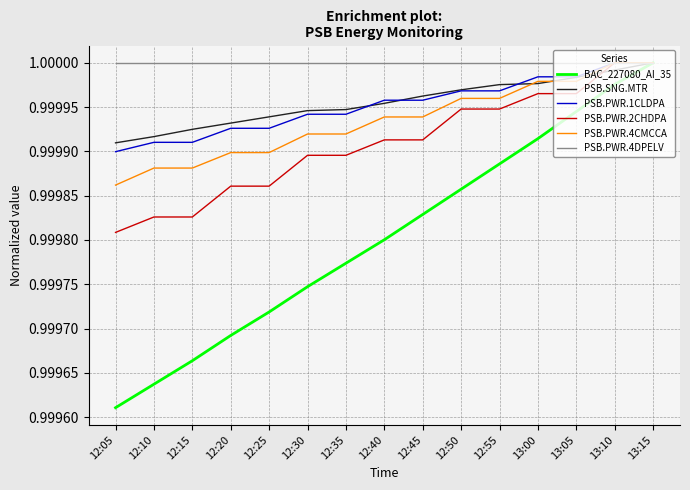

Which series changed the most between 12:35 and 13:15?

BAC_227080_AI_35